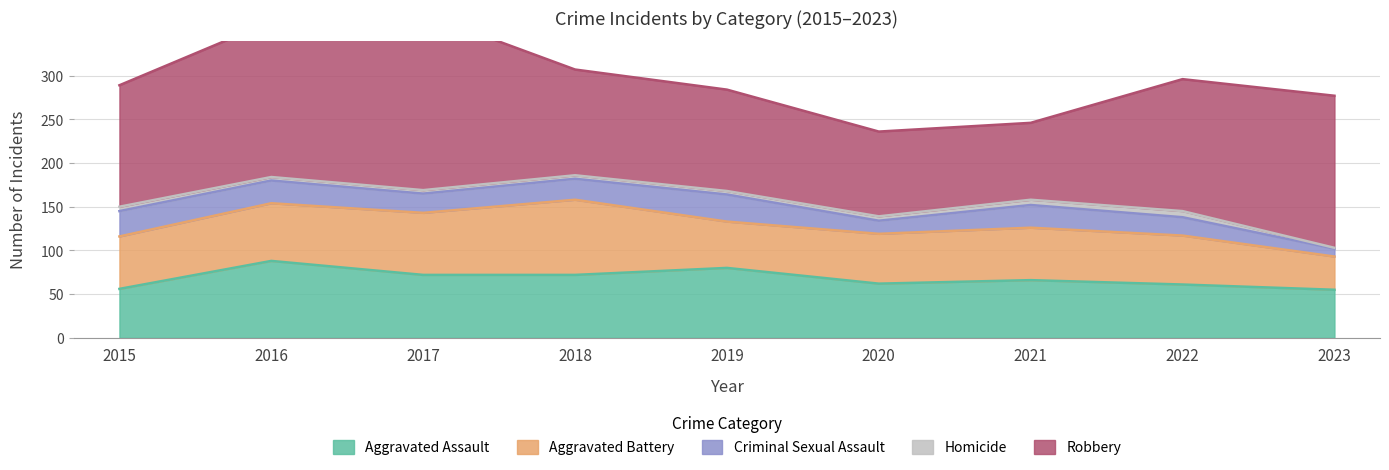

The Aggravated Assault series shows 55 at 2023. True or false?

True